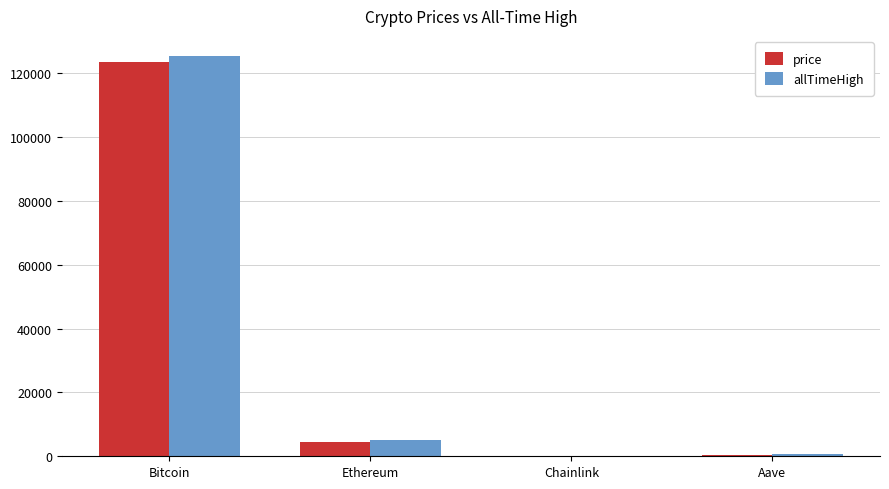

The price series shows 4561.9 at Ethereum. True or false?

True